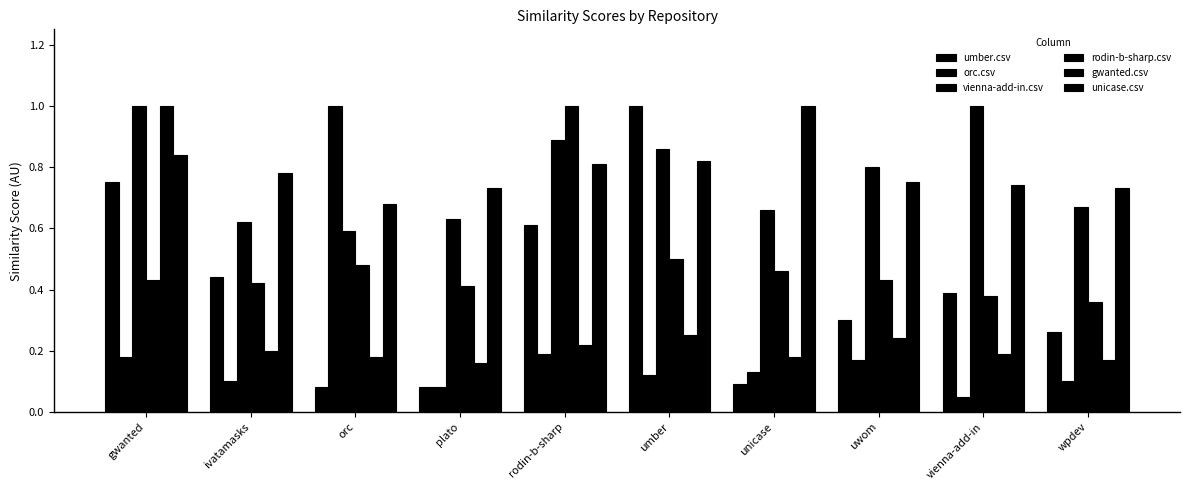

What is the difference between the rodin-b-sharp.csv values at umber and ivatamasks?

0.1